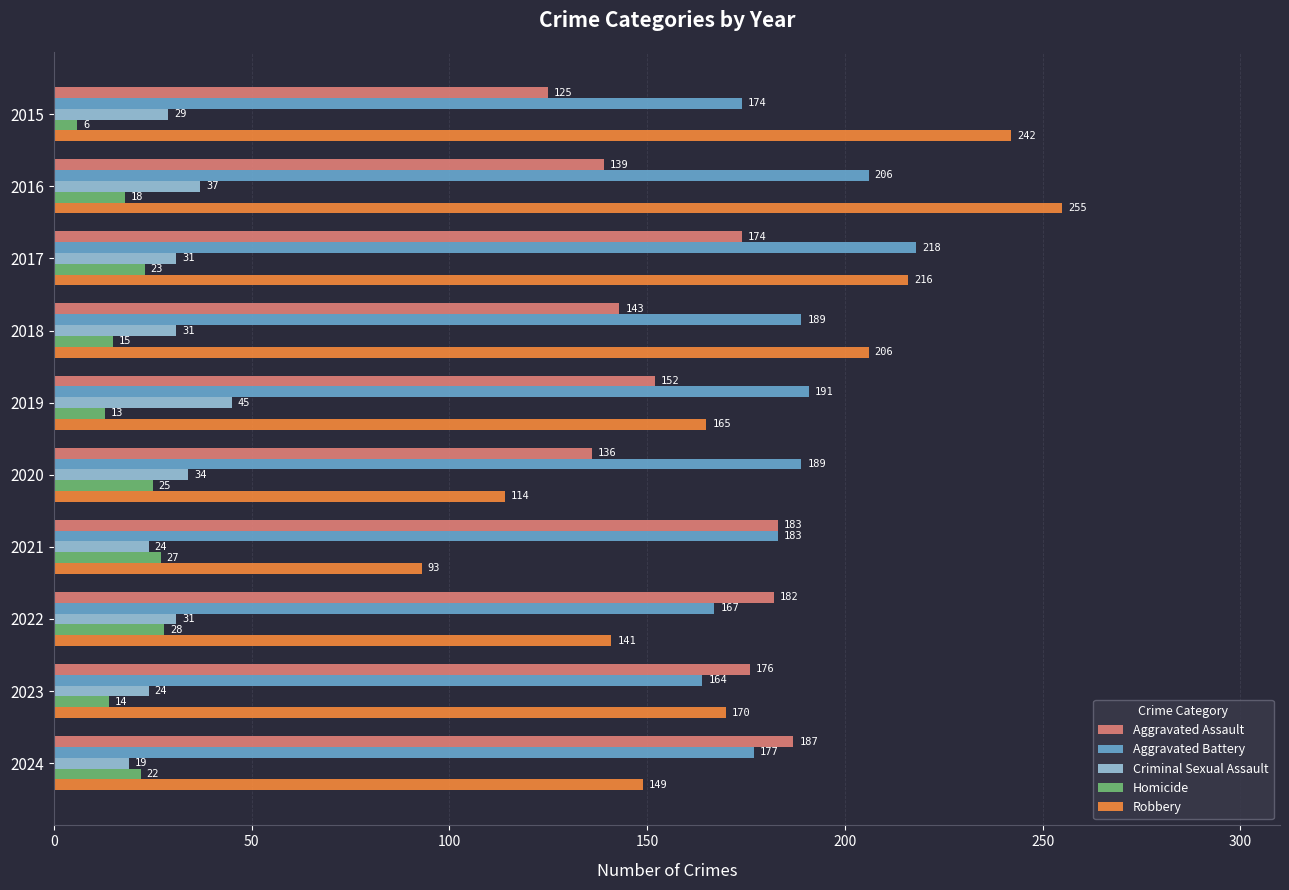

What is the minimum value shown in the chart?

6